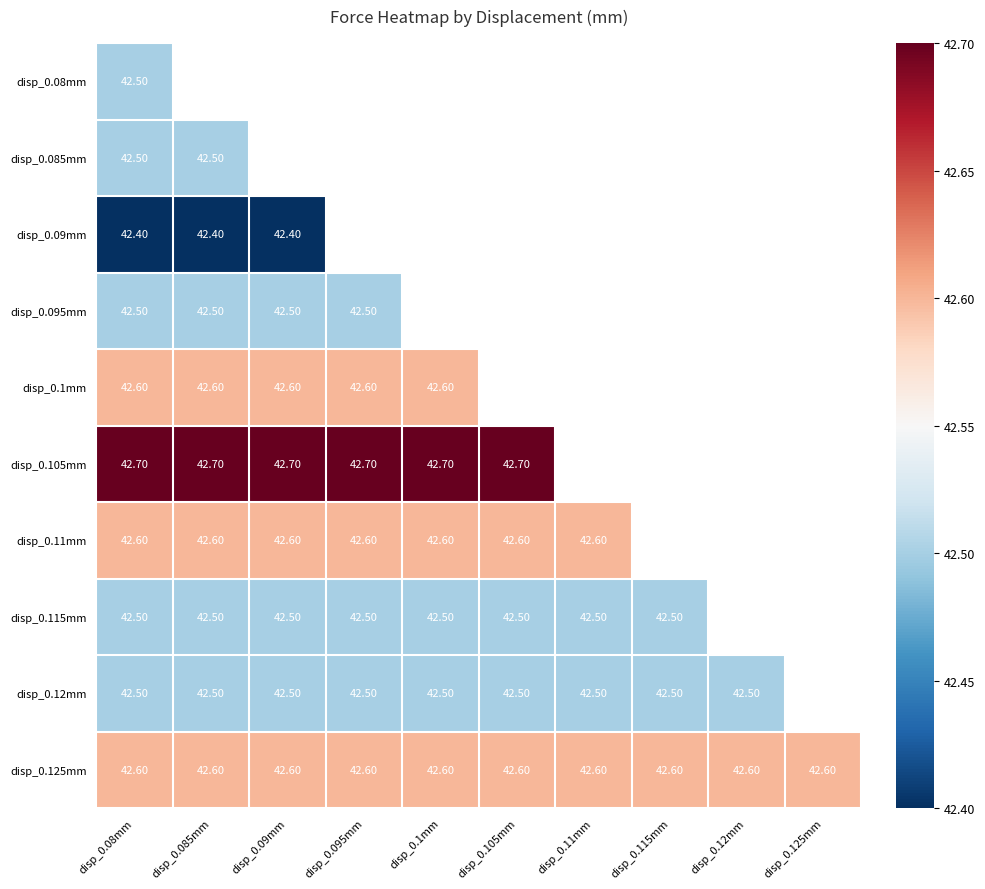

Is the value of disp_0.11mm at disp_0.085mm greater than the value of disp_0.12mm at disp_0.105mm?

Yes